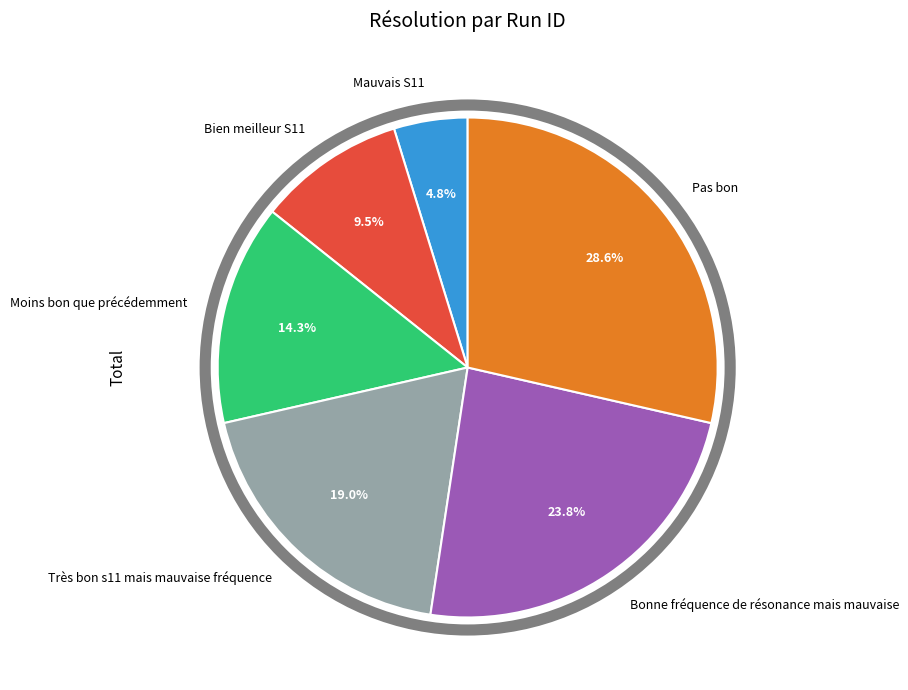

Is there any slice that represents more than half of the pie?

No